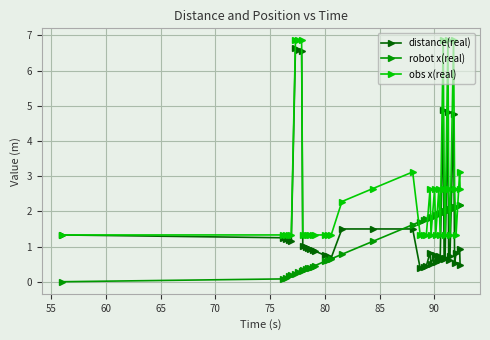

After their last crossing, which series has the higher values: obs x(real) or robot x(real)?

obs x(real)